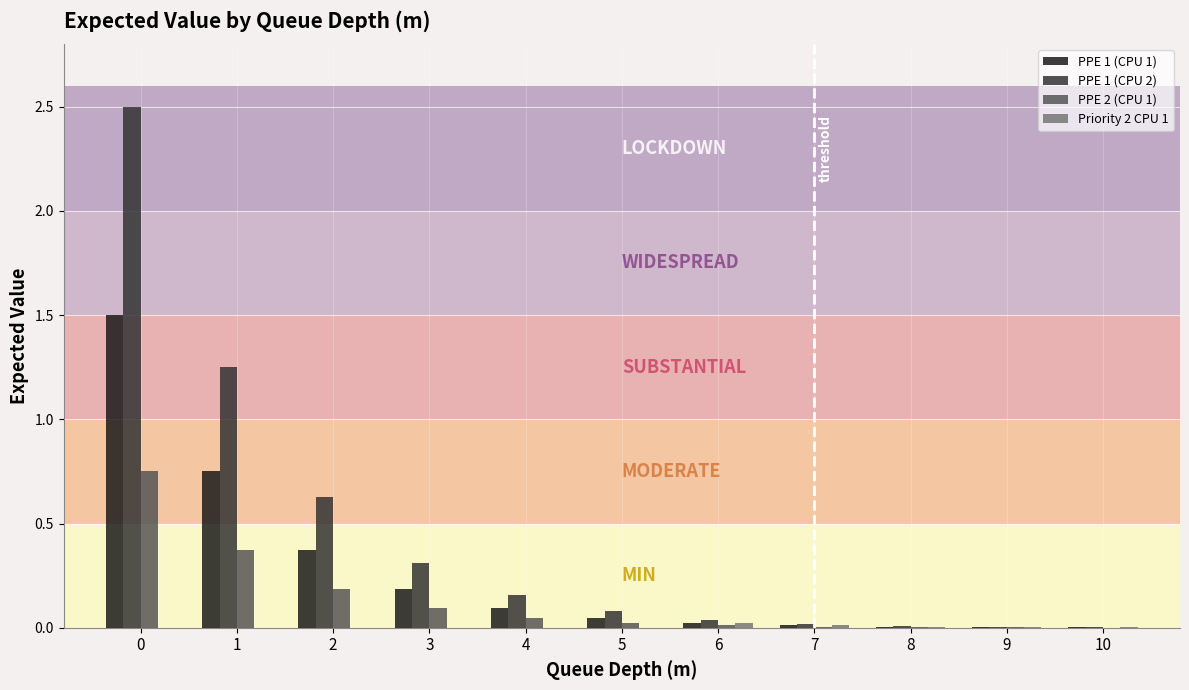

Which series has the largest total across all categories?

PPE 1 (CPU 2)